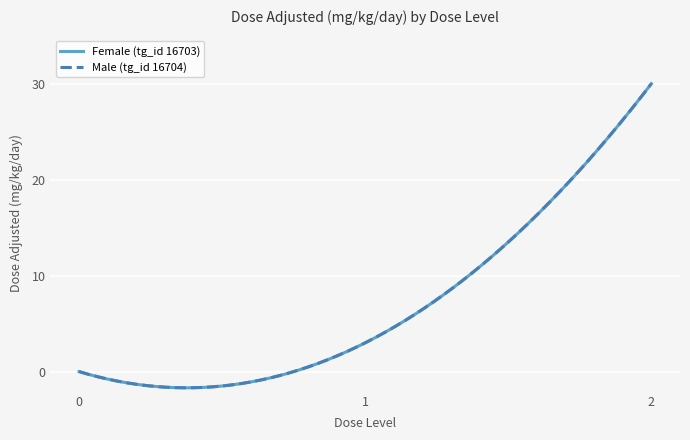

At which label does Female (tg_id 16703) first exceed 3?

2